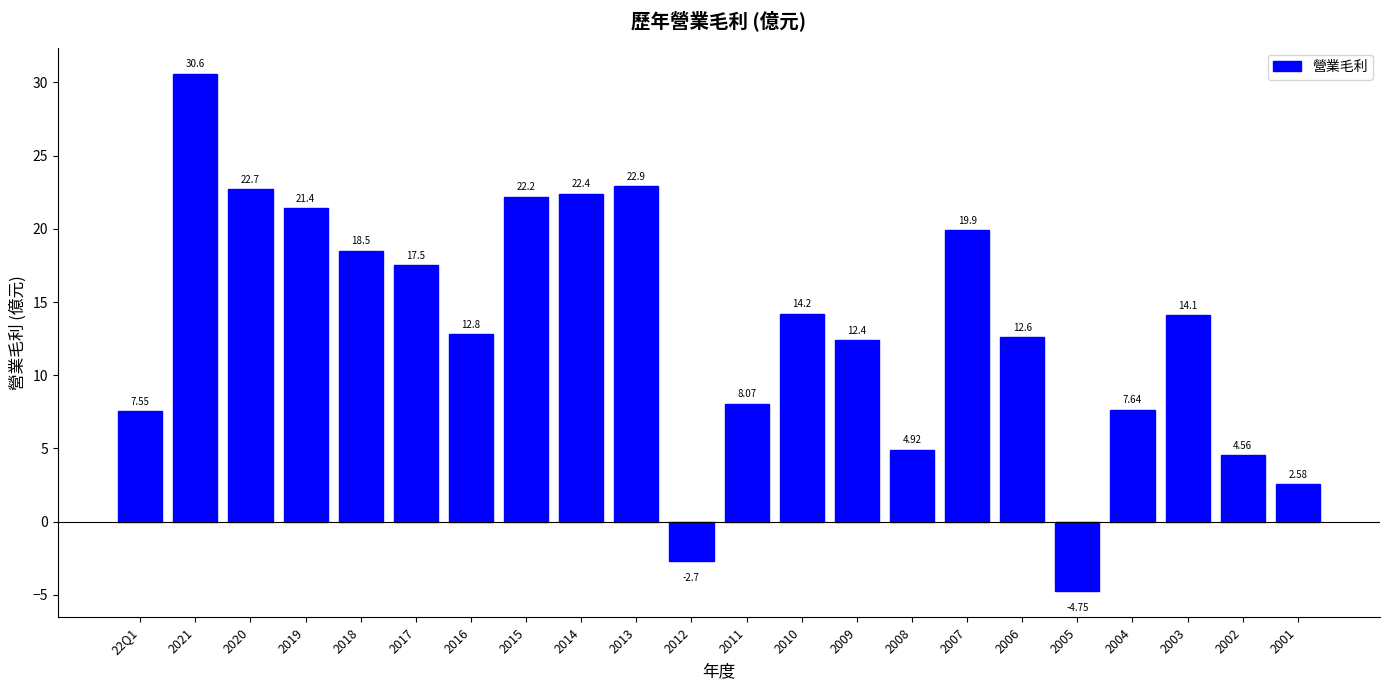

Between 2015 and 2003, which is larger?

2015